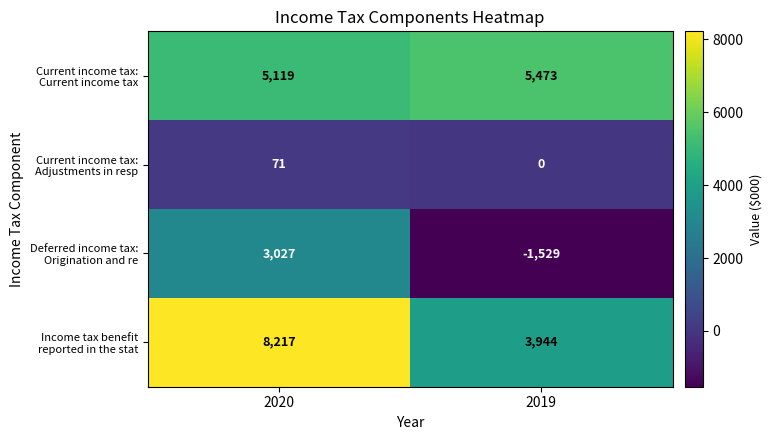

What is the spread (max minus min) of values at 2020?

8146